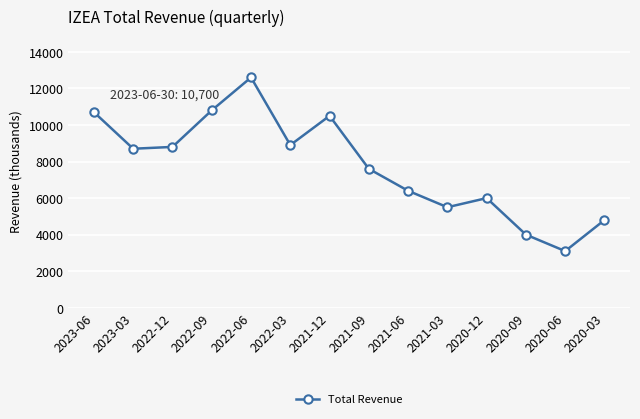

What is the difference between the values at 2021-12 and 2020-03?

5700